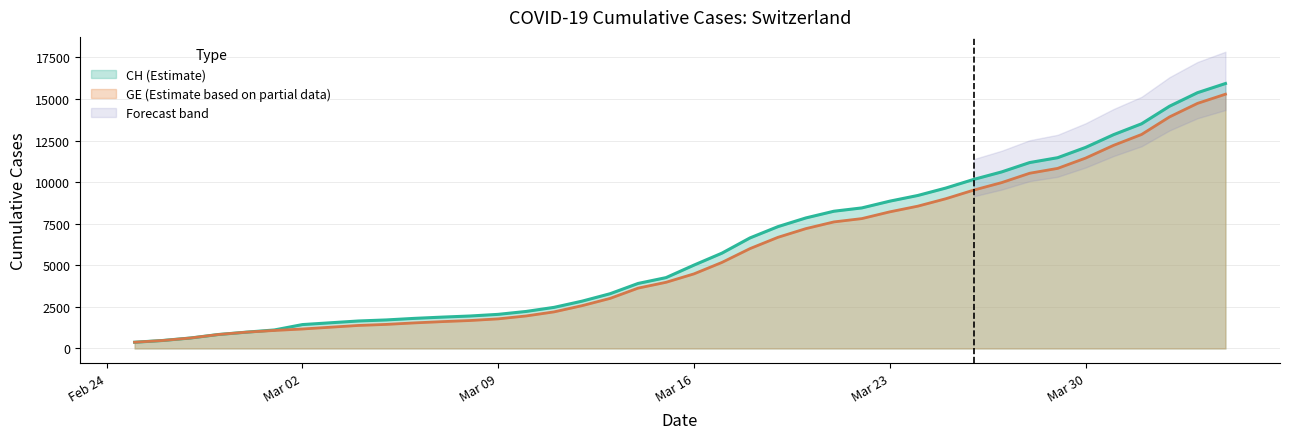

What is the highest value of the GE (Estimate based on partial data) series?

15284